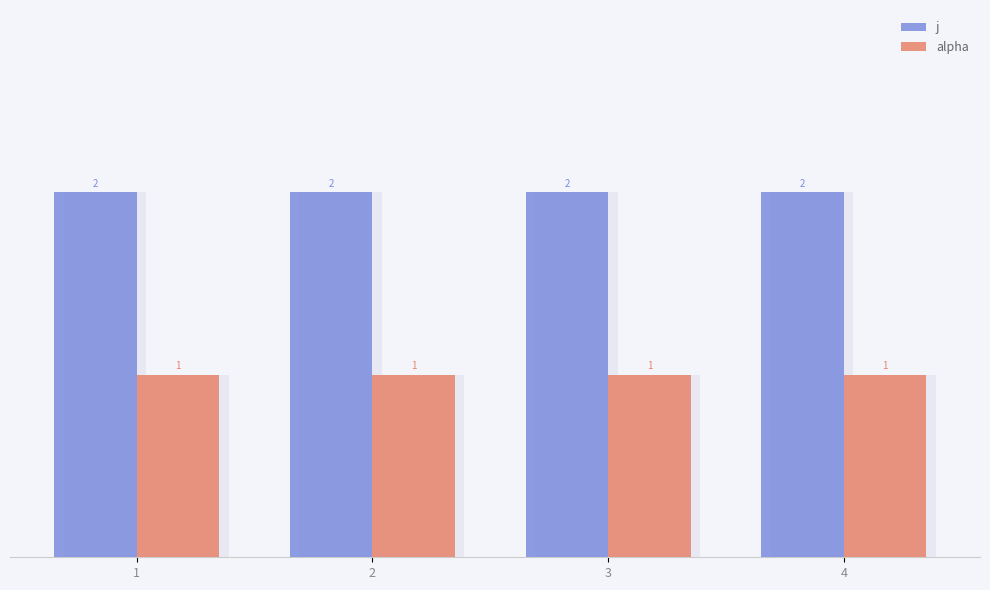

Reading left to right, transcribe all the data shown in this chart.

j: 1=2	2=2	3=2	4=2
alpha: 1=1	2=1	3=1	4=1